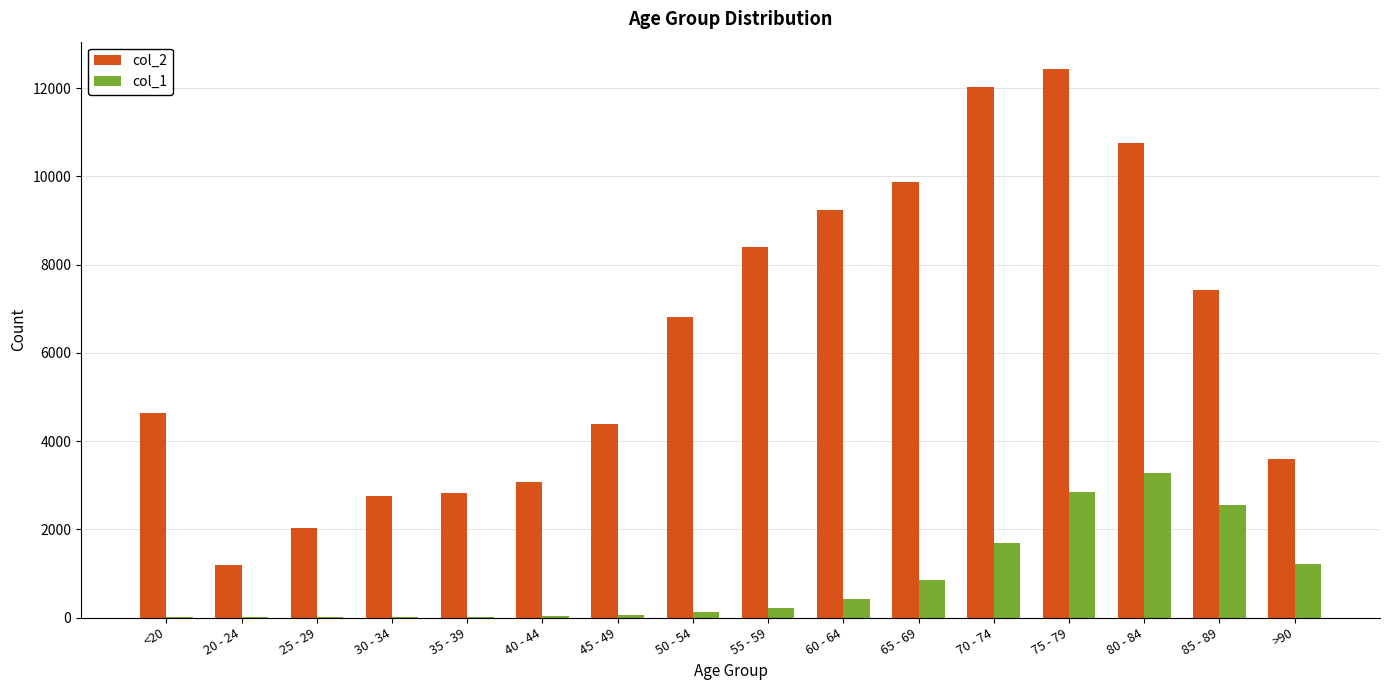

Which series has the largest range (max minus min)?

col_2